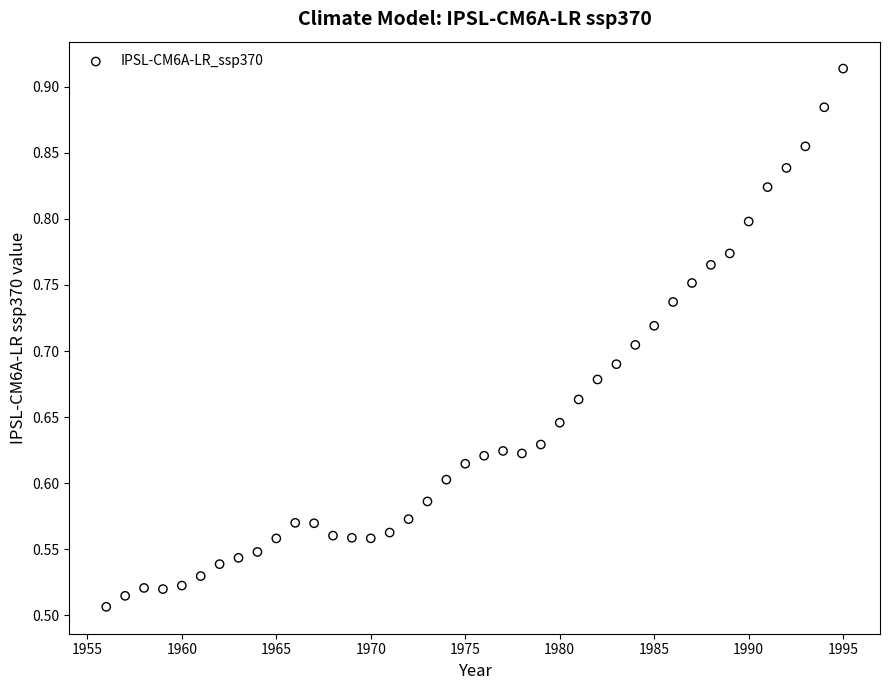

Count the number of points in this scatter plot.

40